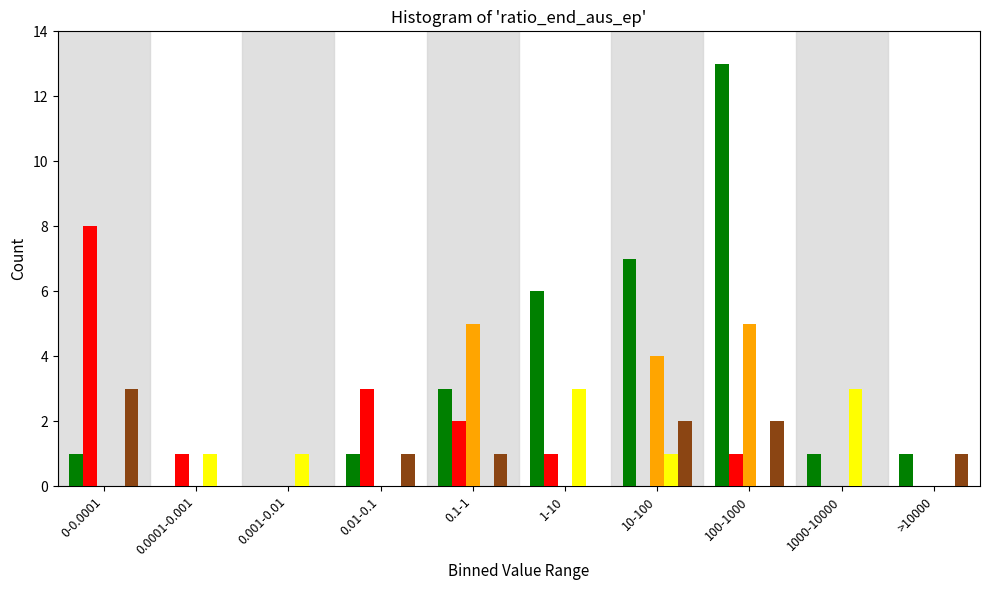

What is the total value across all series at 100-1000?

21